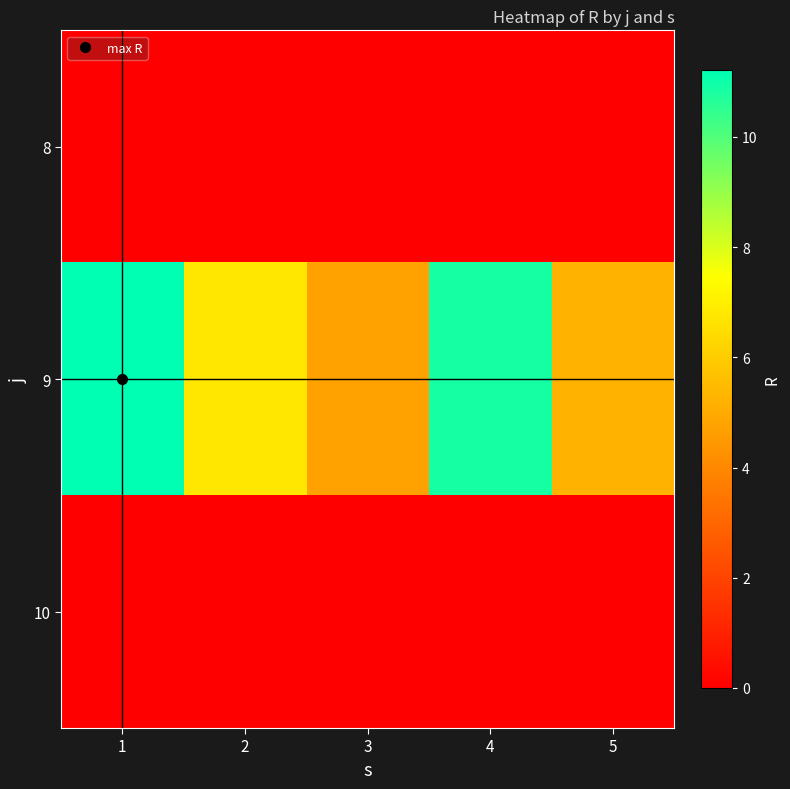

At which category is the sum across all series the highest?

1